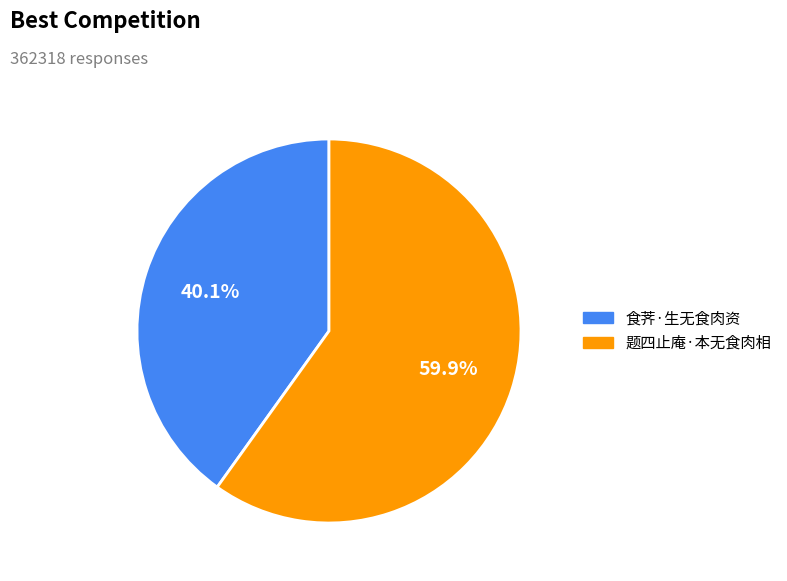

Combined, what portion of the pie is 食荠·生无食肉资 and 题四止庵·本无食肉相?

100.0%